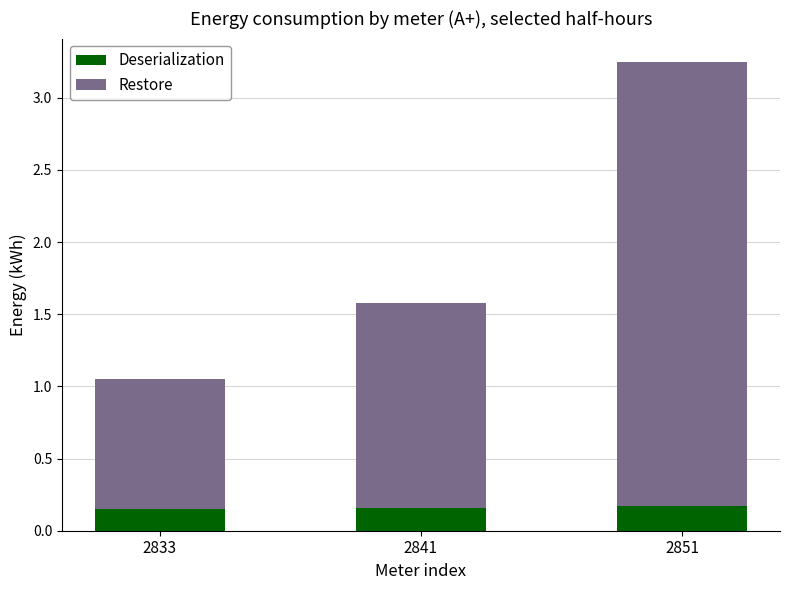

How many Deserialization values are between 0 and 1?

3